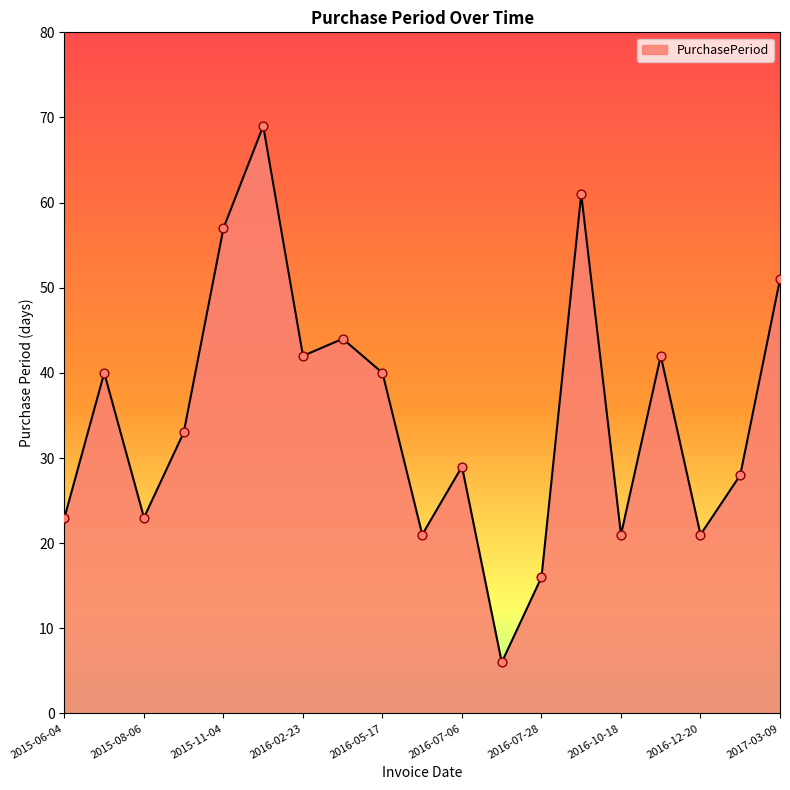

What is the difference between the maximum and minimum values?

63